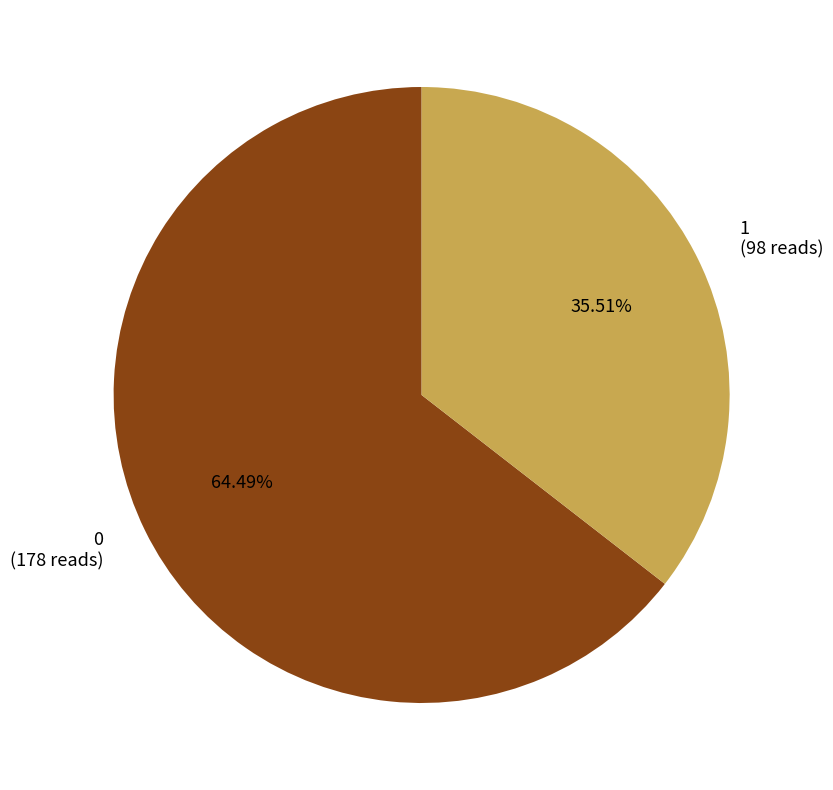

The 0 slice represents 64% of the pie. True or false?

True